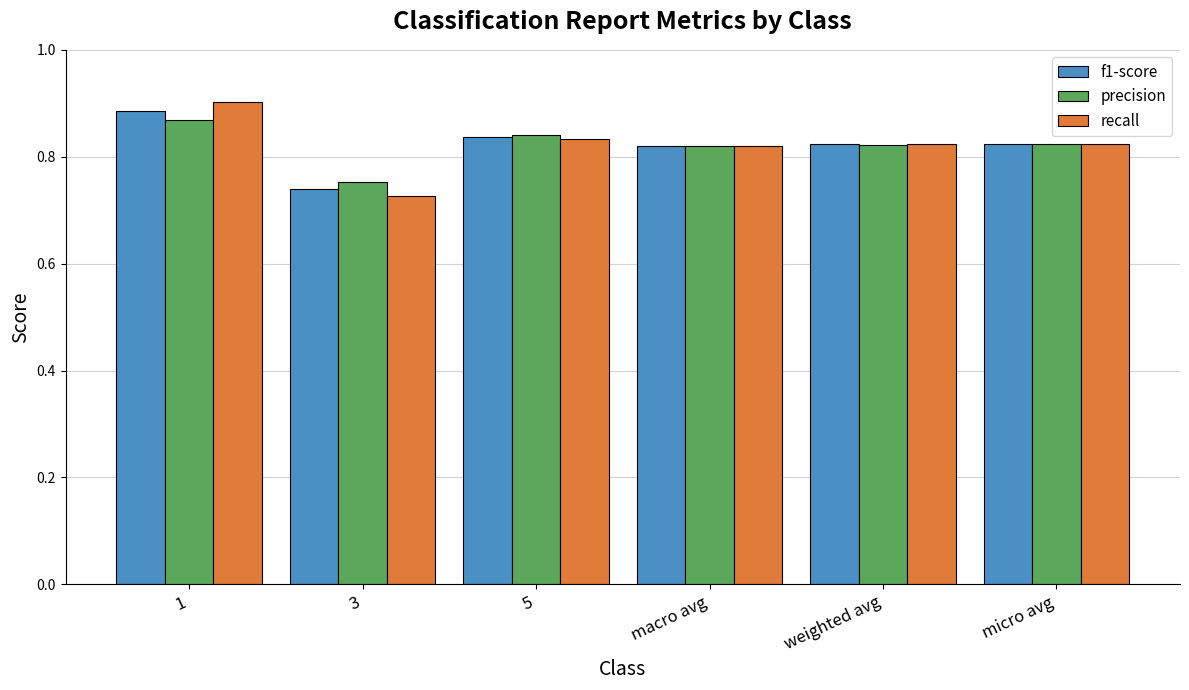

At which label does recall reach its minimum?

3